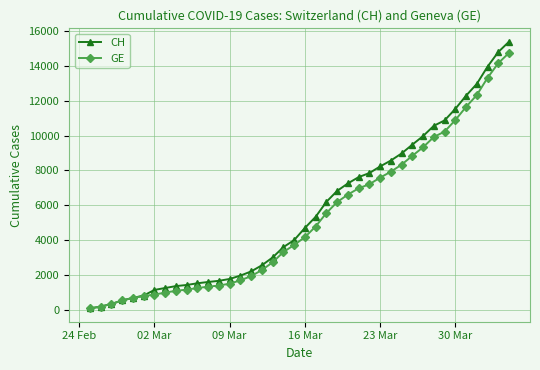

Is this an area chart (filled region under the line)?

No